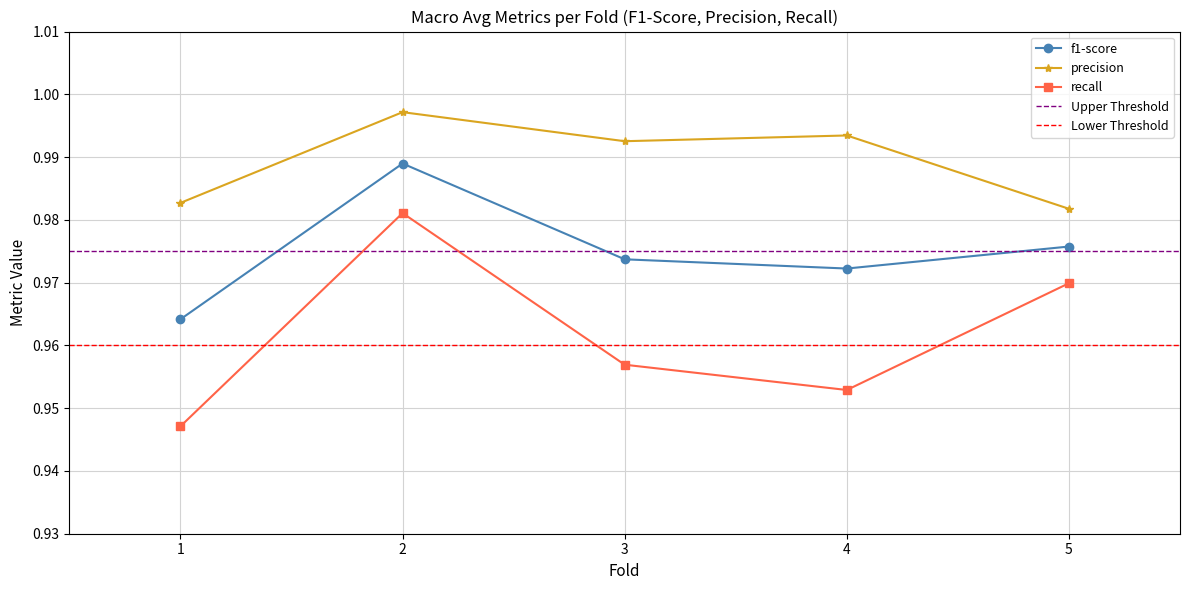

True or false: recall and precision intersect in this chart.

False